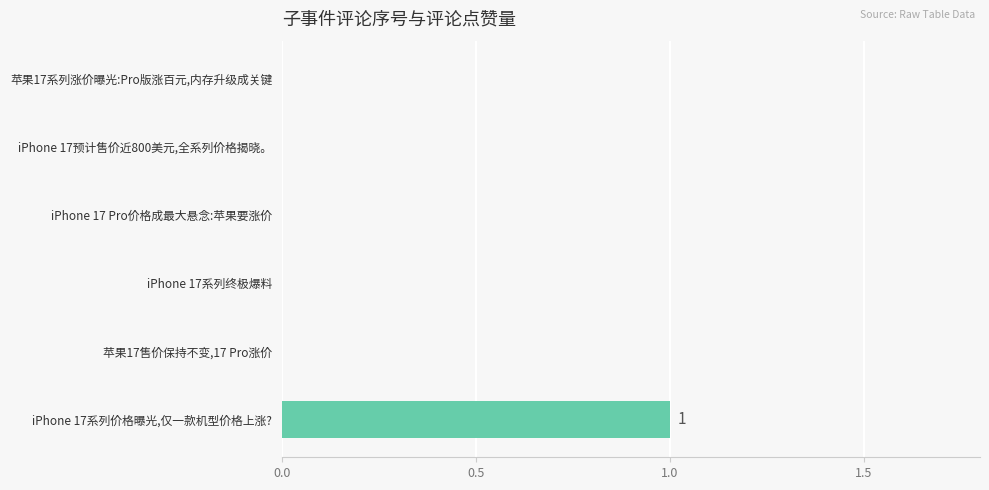

Reading top to bottom, what are all the values shown in this chart?

苹果17系列涨价曝光:Pro版涨百元,内存升级成关键=0	iPhone 17预计售价近800美元,全系列价格揭晓。=0	iPhone 17 Pro价格成最大悬念:苹果要涨价=0	iPhone 17系列终极爆料=0	苹果17售价保持不变,17 Pro涨价=0	iPhone 17系列价格曝光,仅一款机型价格上涨?=1